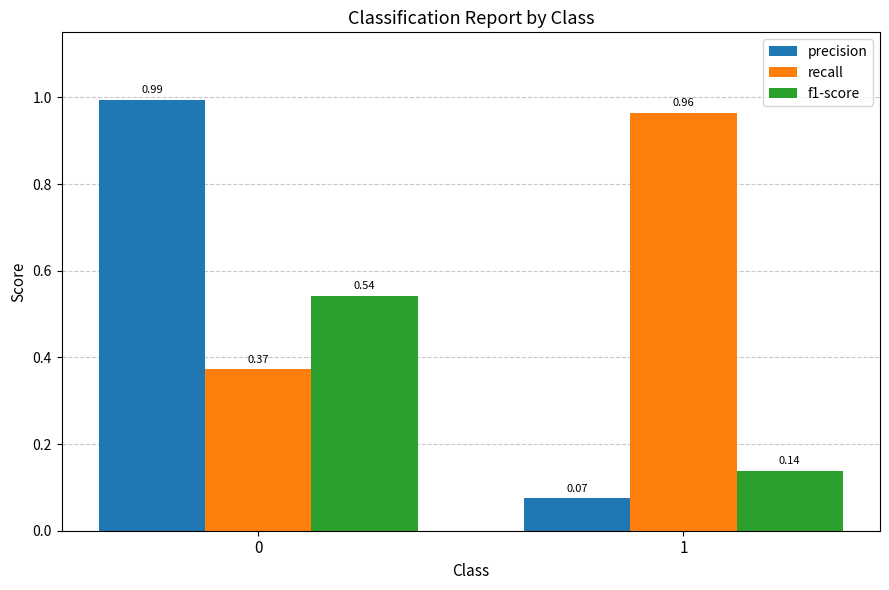

What is the sum of all precision values?

1.1